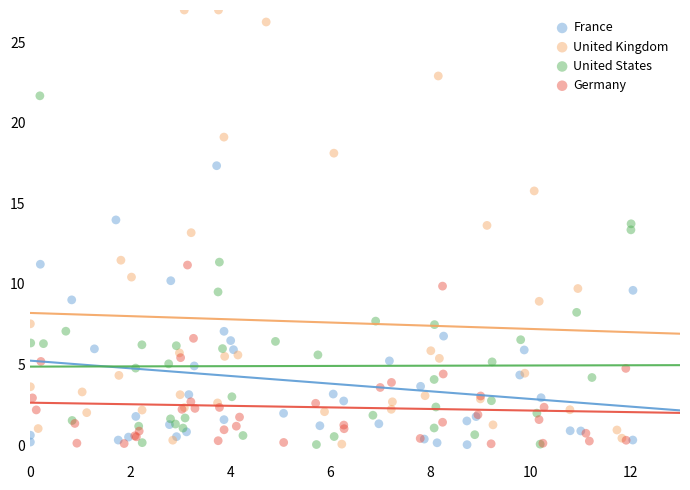

Which series has the widest spread of Y values?

United Kingdom